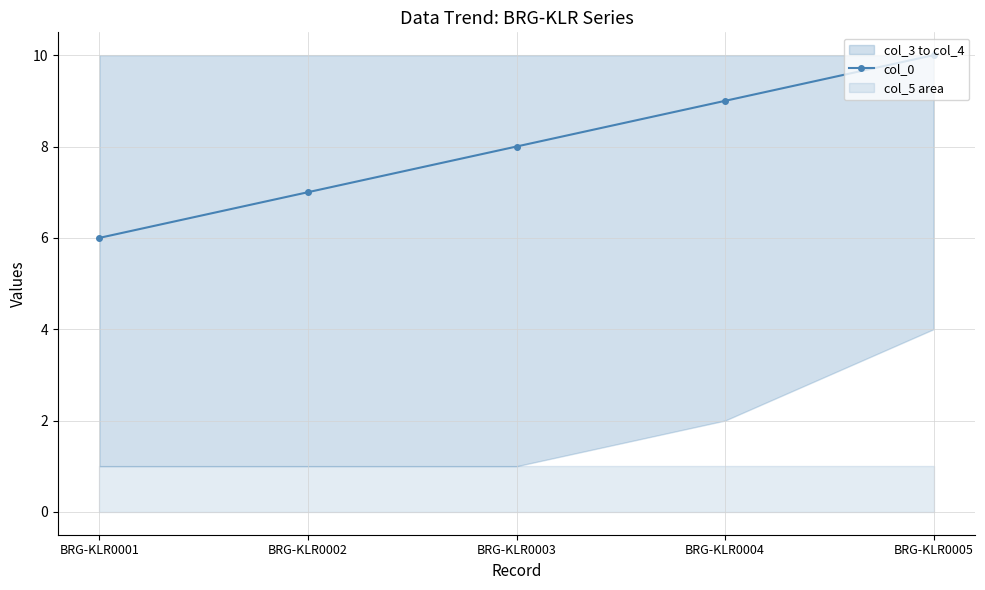

True or false: there are more than 1 points higher than both neighbors.

False